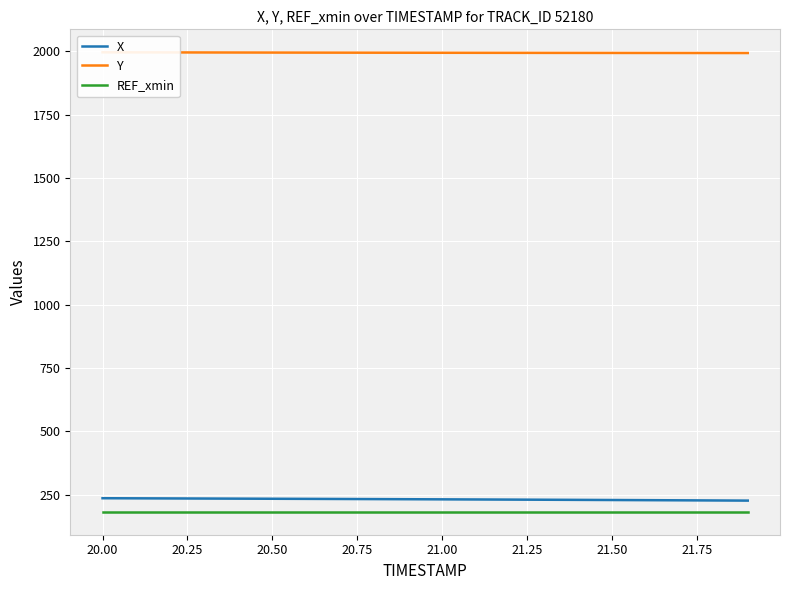

What is the maximum value for X?

236.6